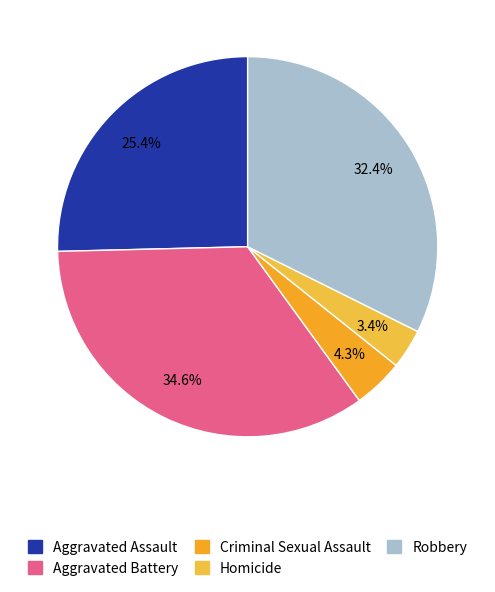

Approximately how many times larger is the value at Homicide compared to Criminal Sexual Assault?

0.8